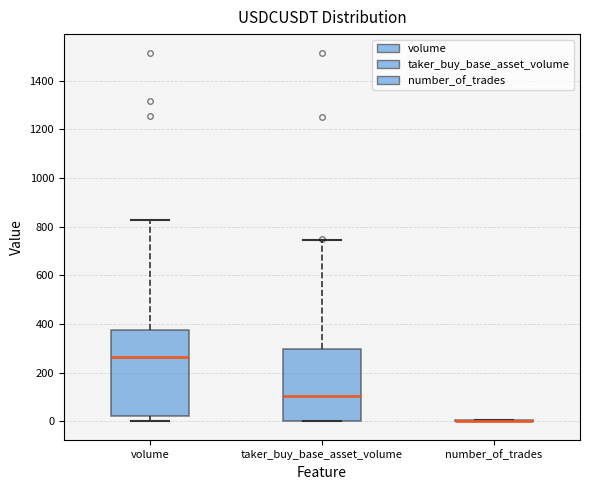

Where is the upper edge of the box for taker_buy_base_asset_volume on the y-axis? The values are not printed on the chart, so give them approximately, as read against the axis.

300